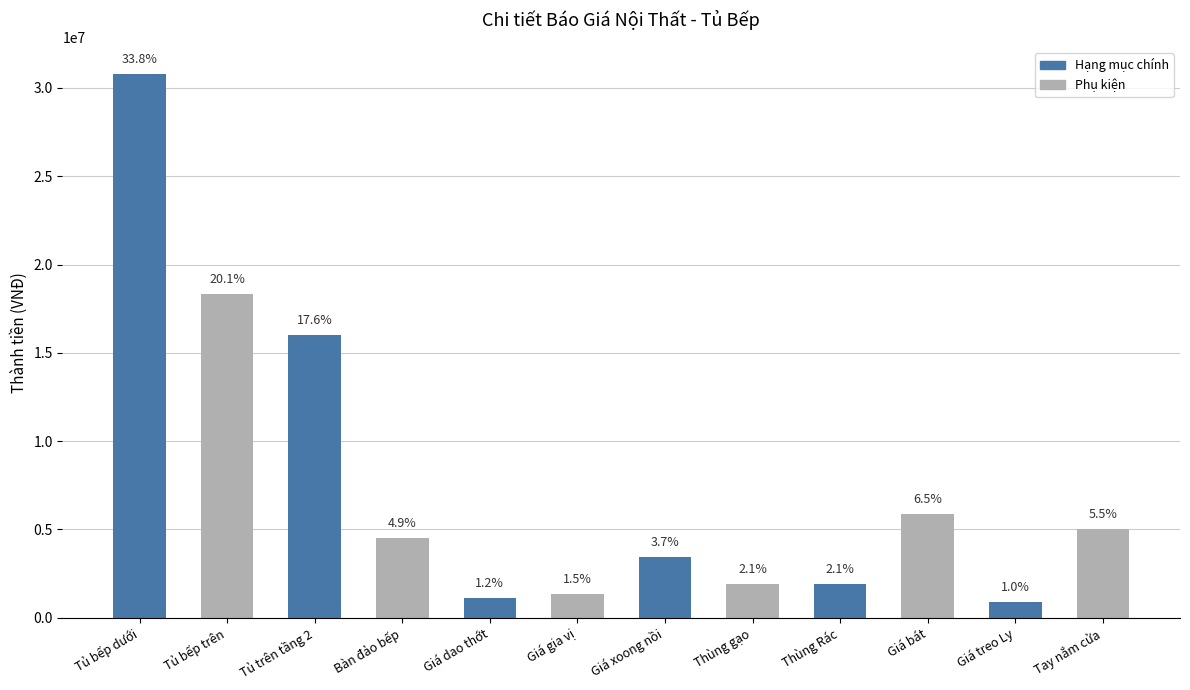

Which label corresponds to the largest value in the chart?

Tủ bếp dưới